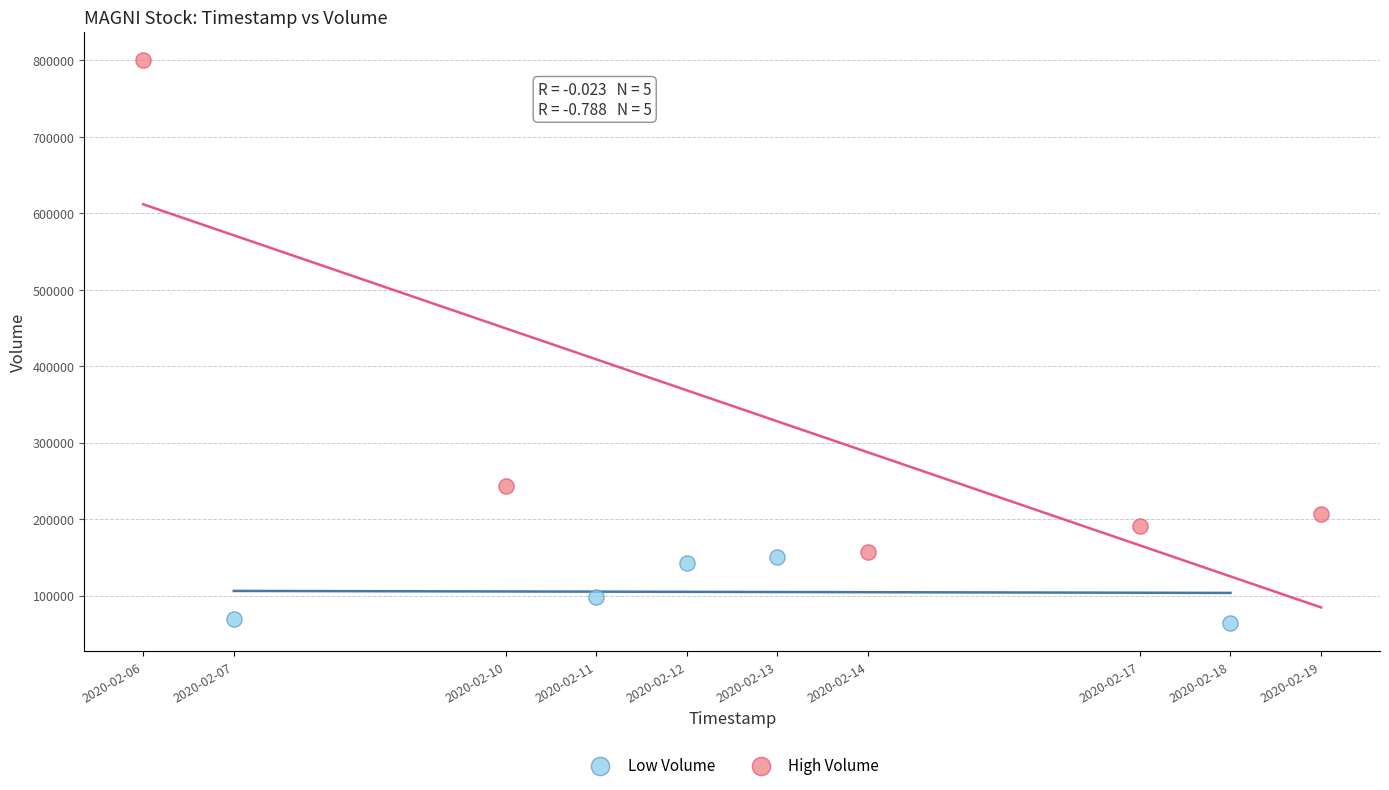

Which series has the largest Y range (max minus min)?

High Volume